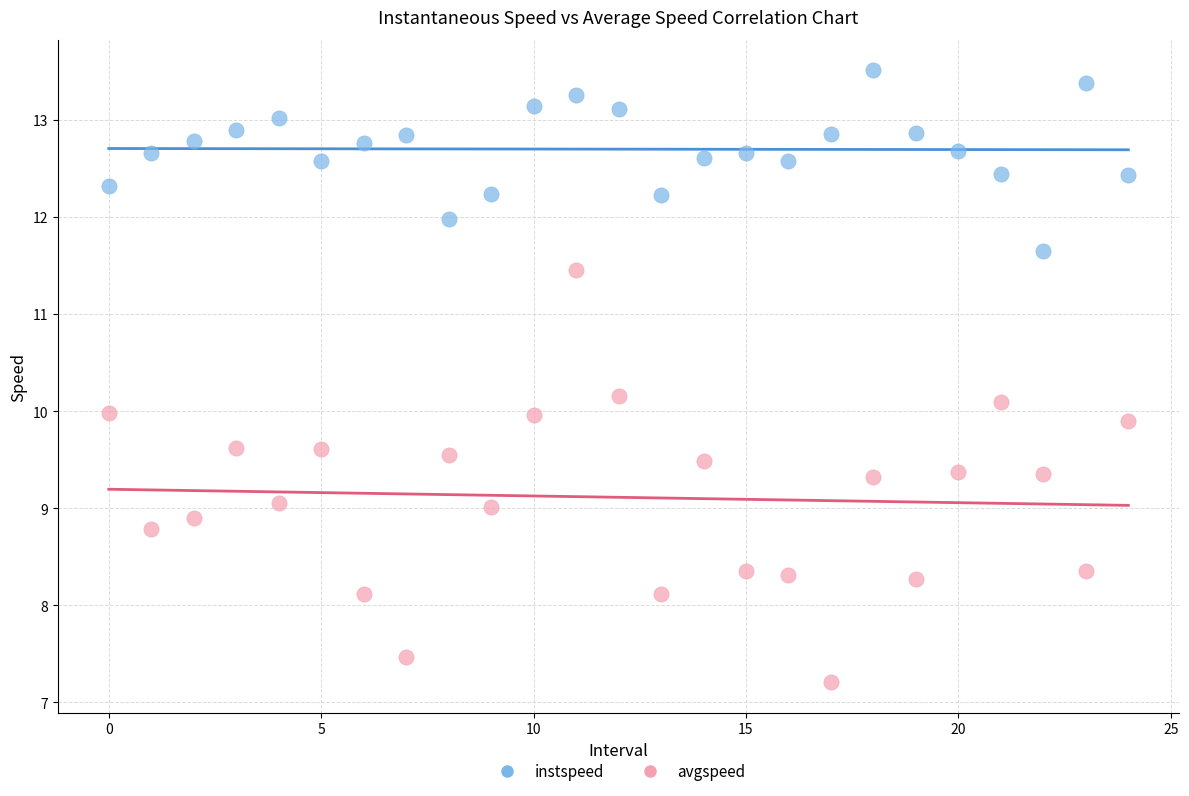

Across all data points, what is the range of Y values (max minus min)?

6.3